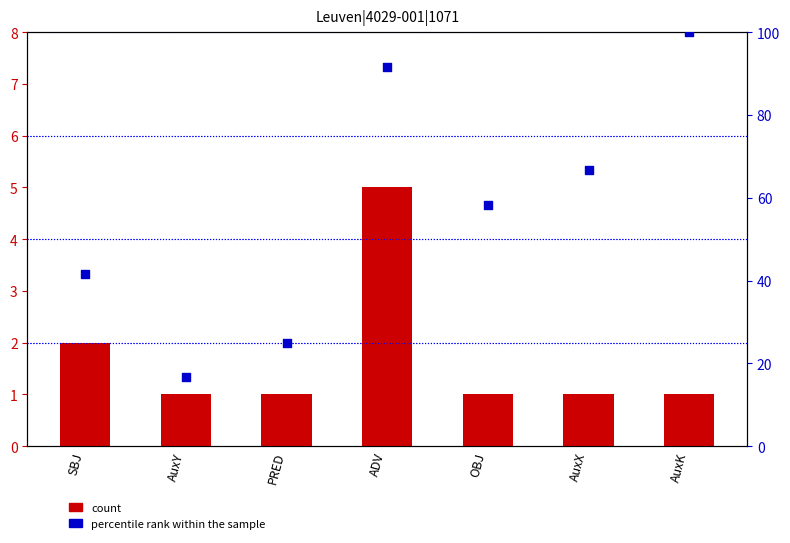

Which series reaches the maximum Y coordinate?

percentile rank within the sample